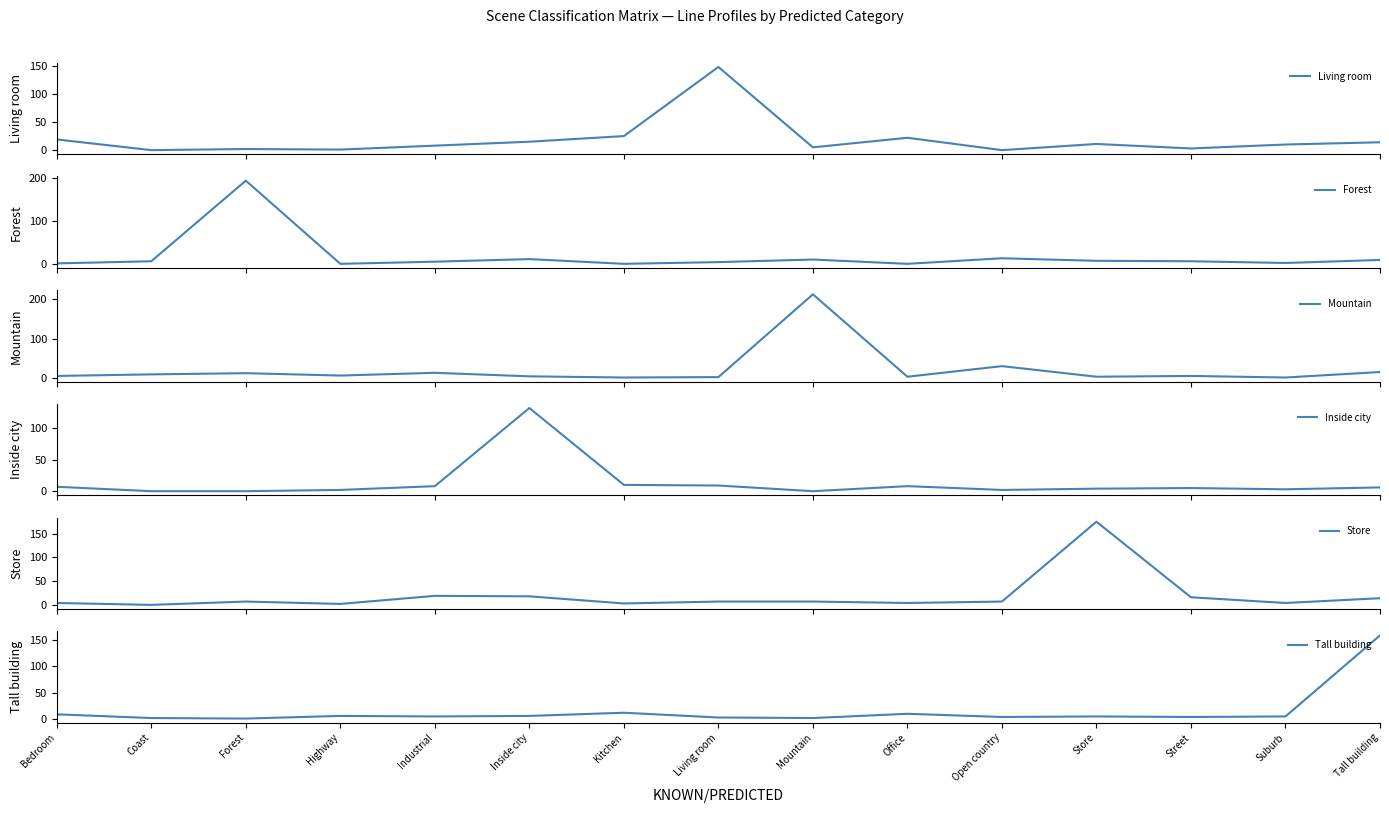

The value of Forest at Mountain is 2. True or false?

False